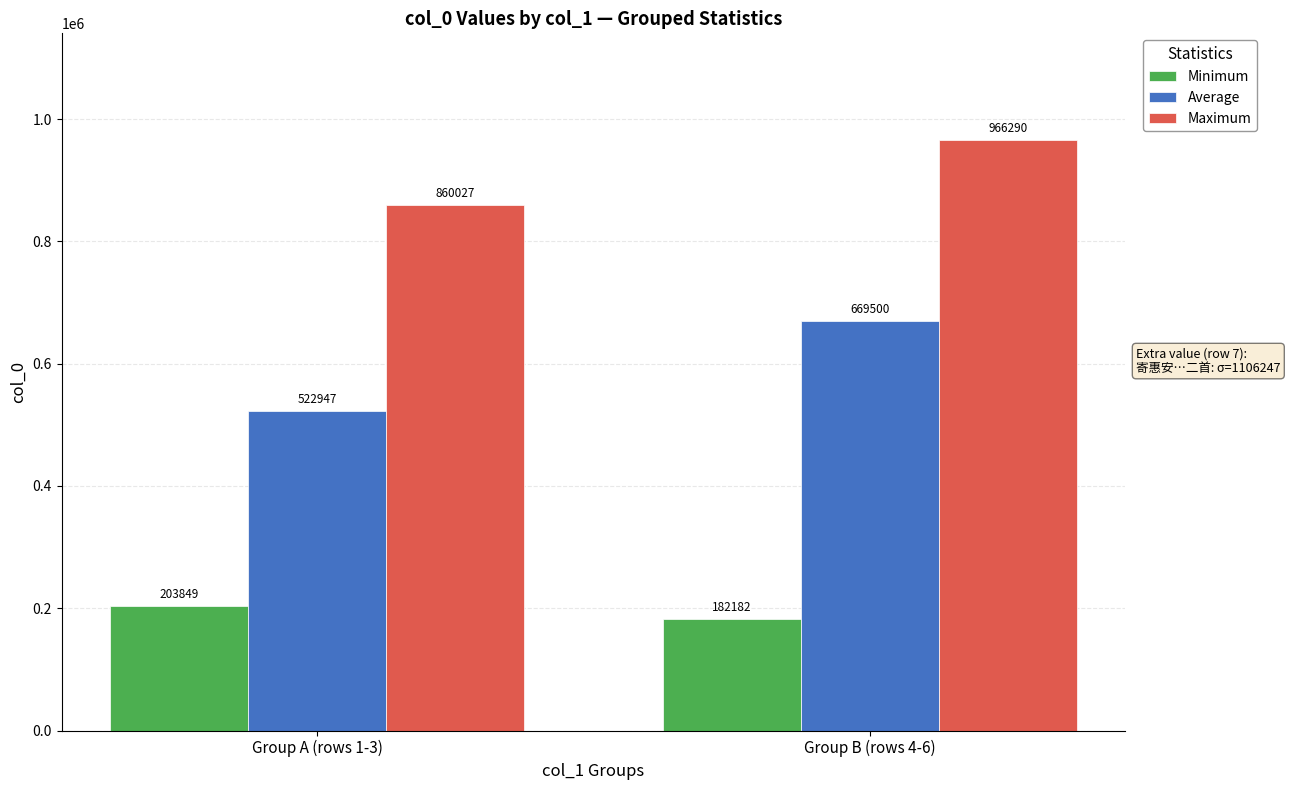

What is the label of the 1st bar from the right?

Group B (rows 4-6)